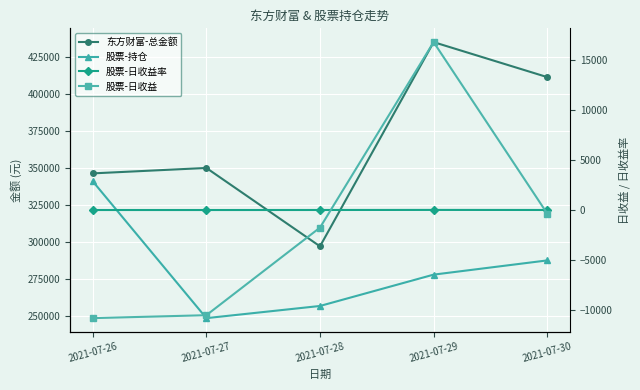

The value of 股票-日收益率 at 2021-07-30 is -0.1. True or false?

True